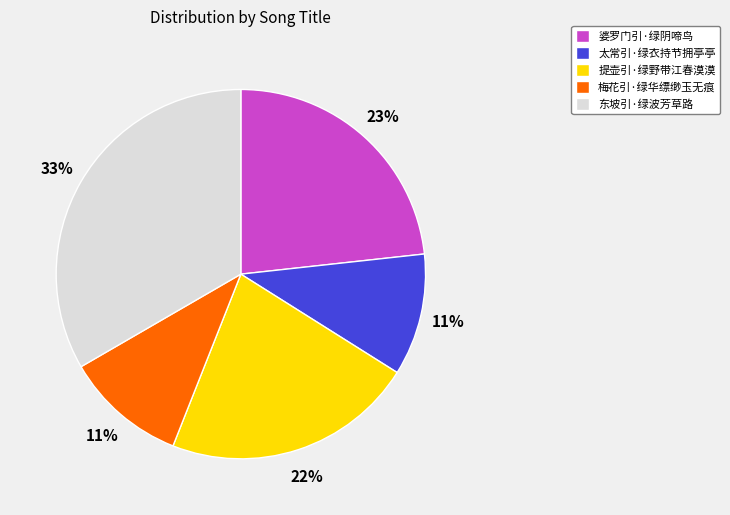

Does 提壶引·绿野带江春漠漠 account for over 50% of the chart?

No